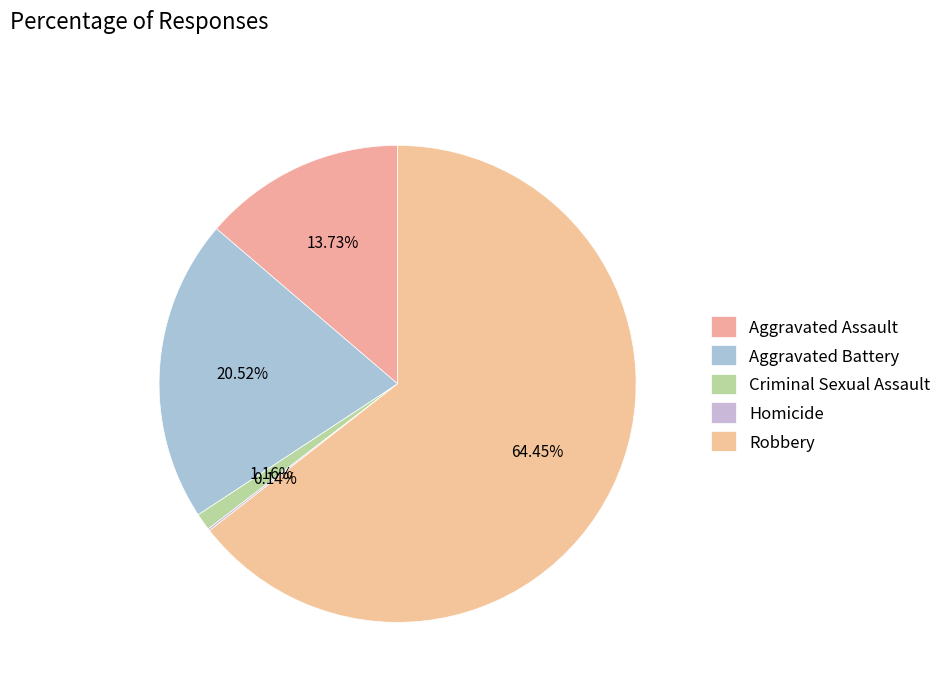

Is the sum of Aggravated Assault and Robbery greater than half?

Yes